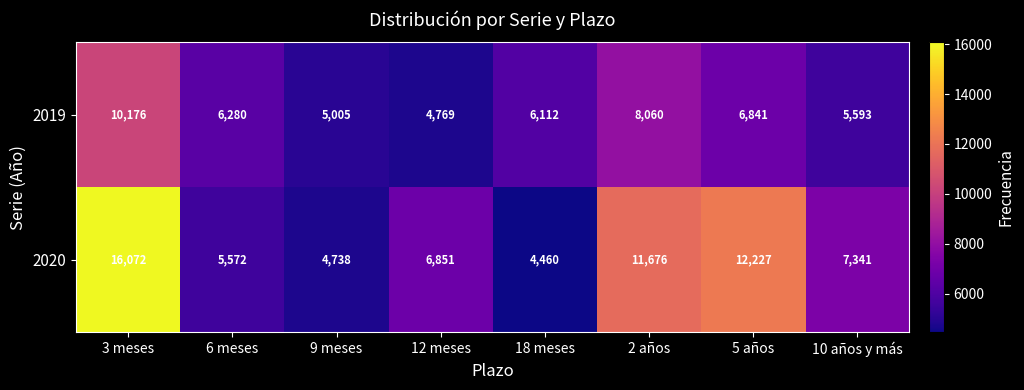

Rank the series by their average value, from lowest to highest.

2019, 2020